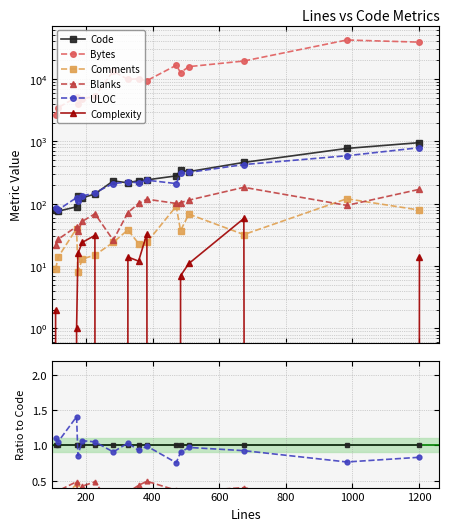

Is this an area chart (filled region under the line)?

No